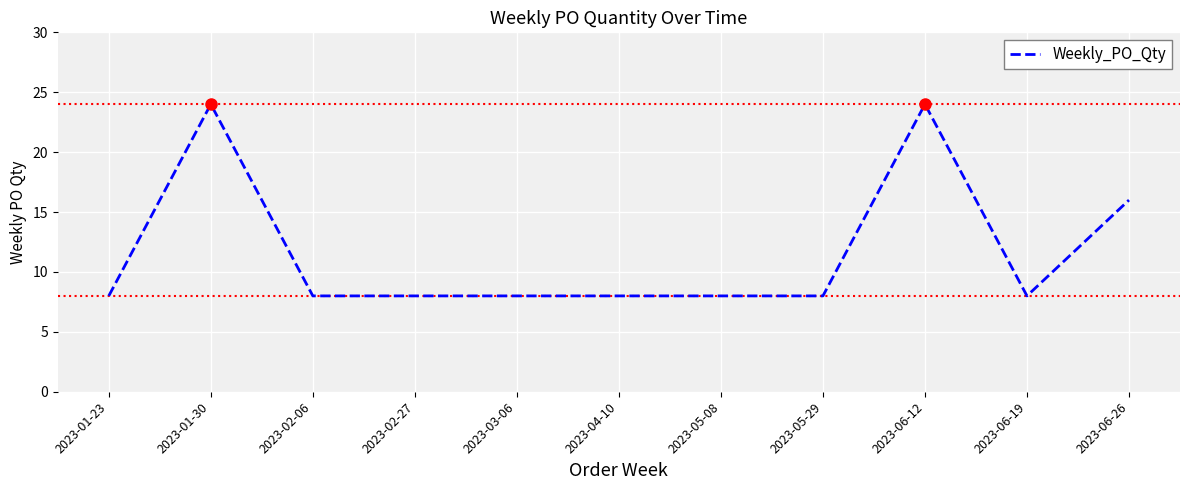

The chart shows a value of 8 at 2023-02-27. True or false?

True